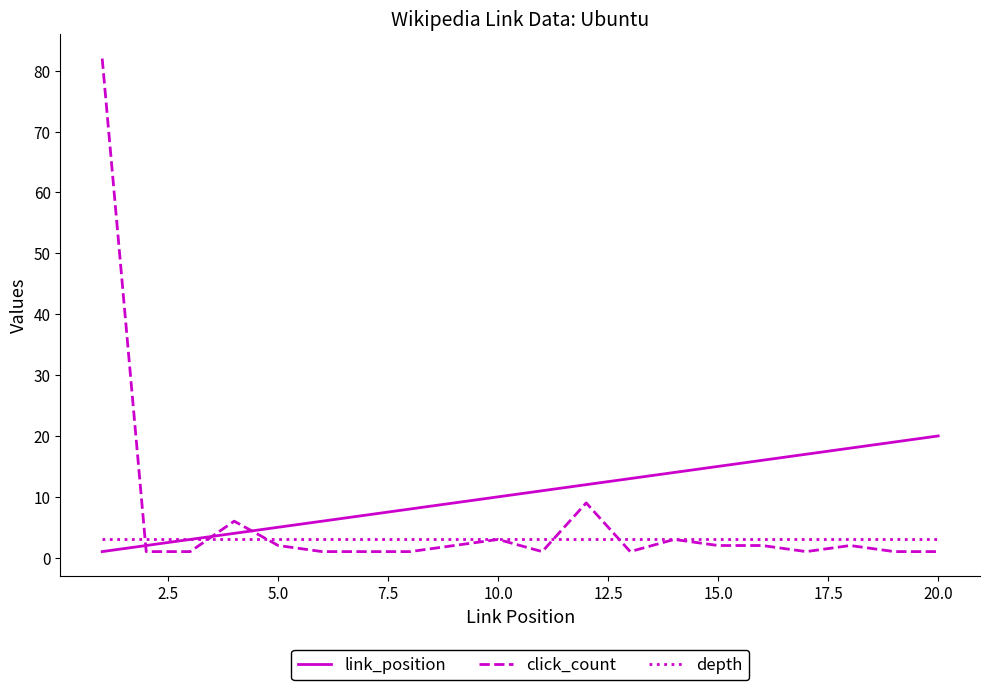

After their last crossing, which series has the higher values: link_position or click_count?

link_position